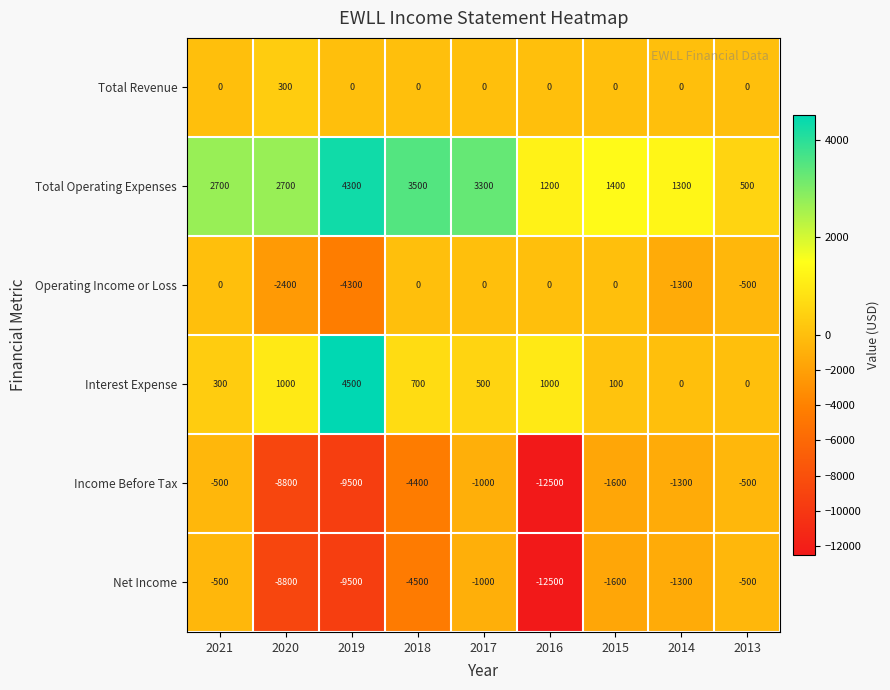

Where does the Income Before Tax series first go above -1600?

2021